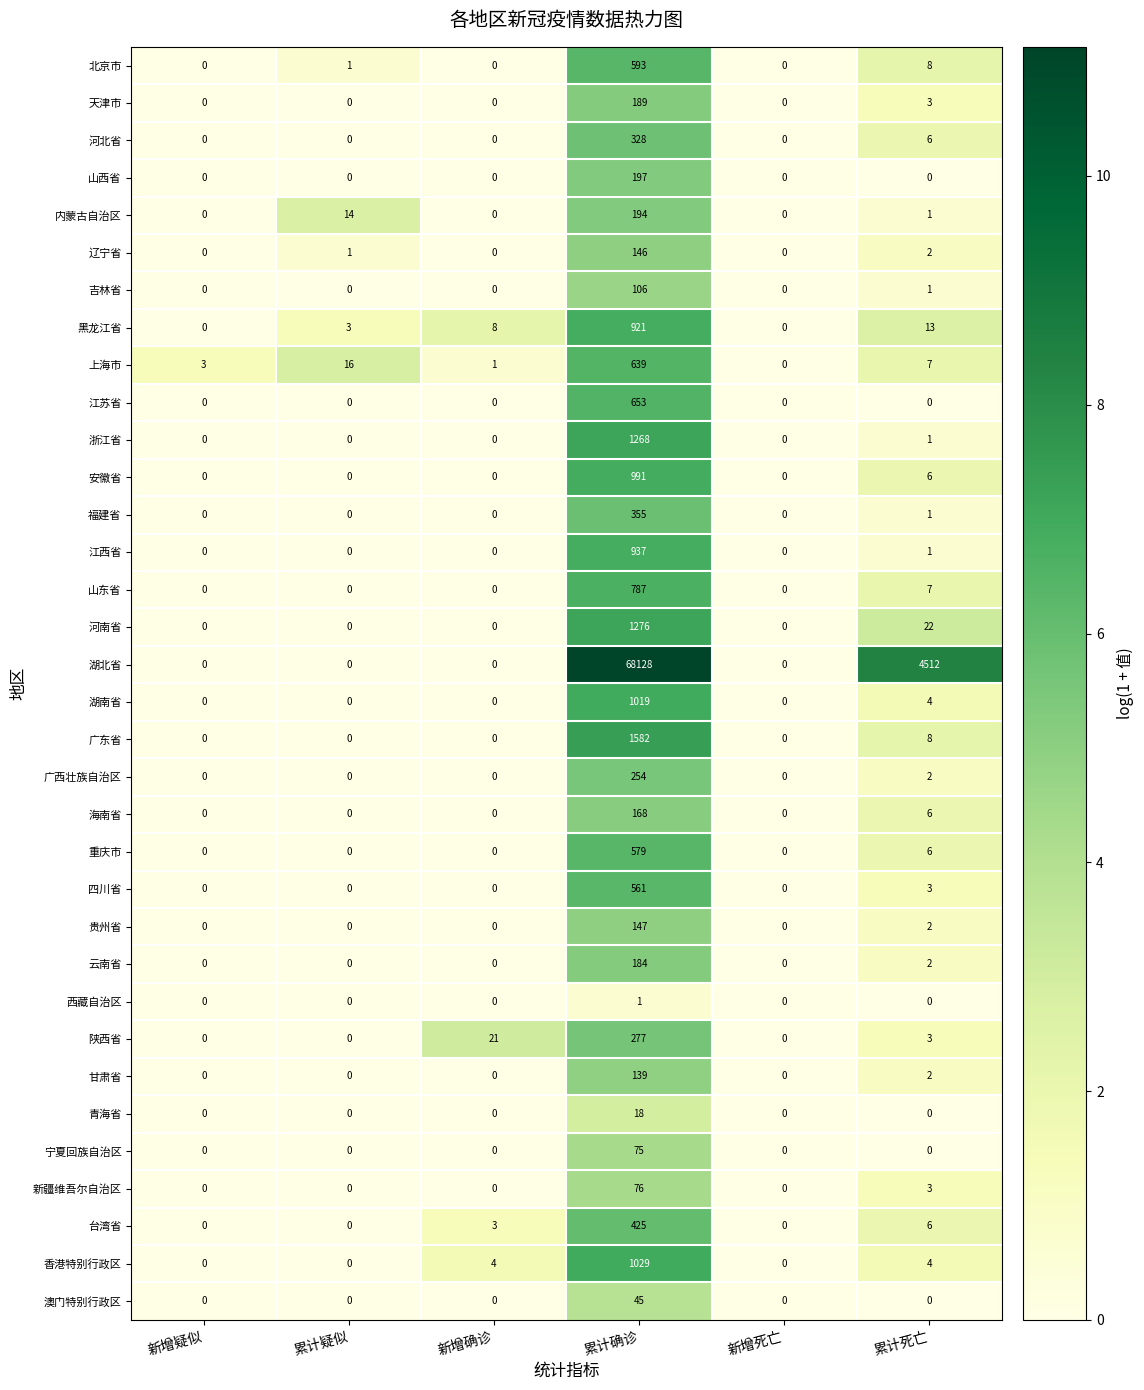

Which series has the widest spread of values?

湖北省